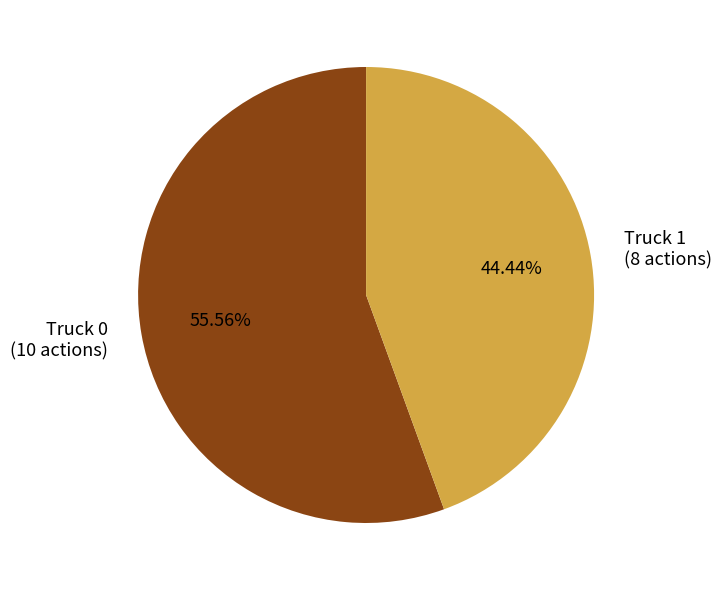

What percentage is the Truck 1 slice, to the nearest percent?

44%